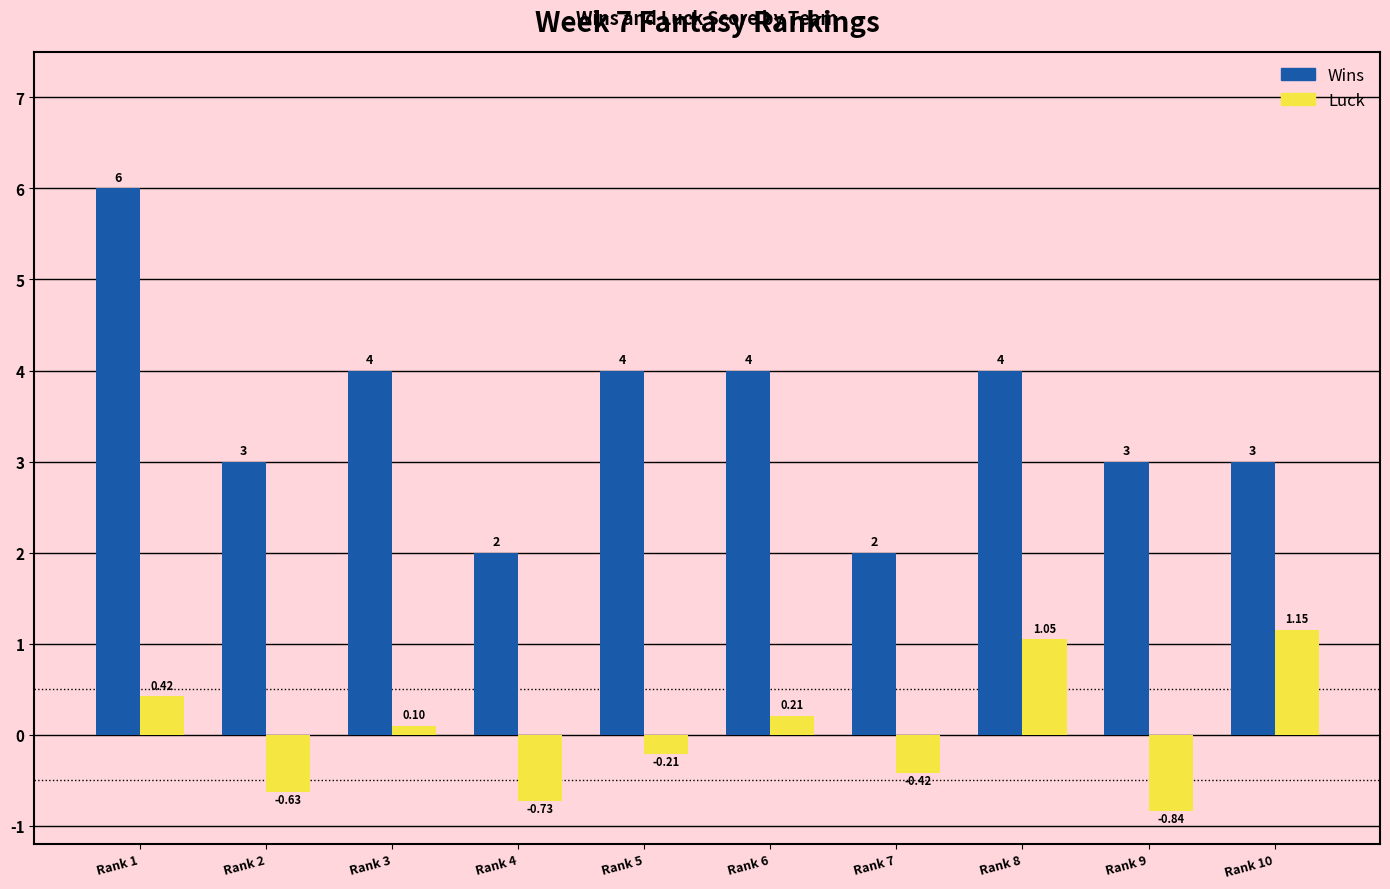

List the series in order of their peak value, lowest first.

Luck, Wins